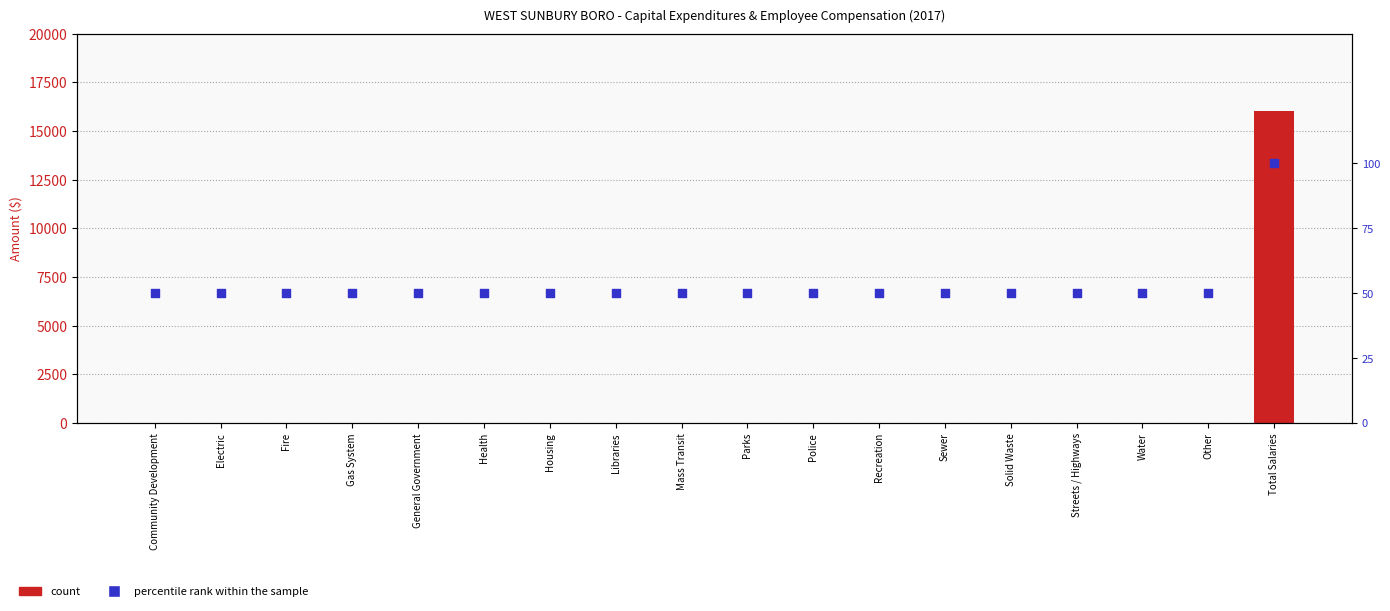

At which category is the sum across all series the highest?

Total Salaries